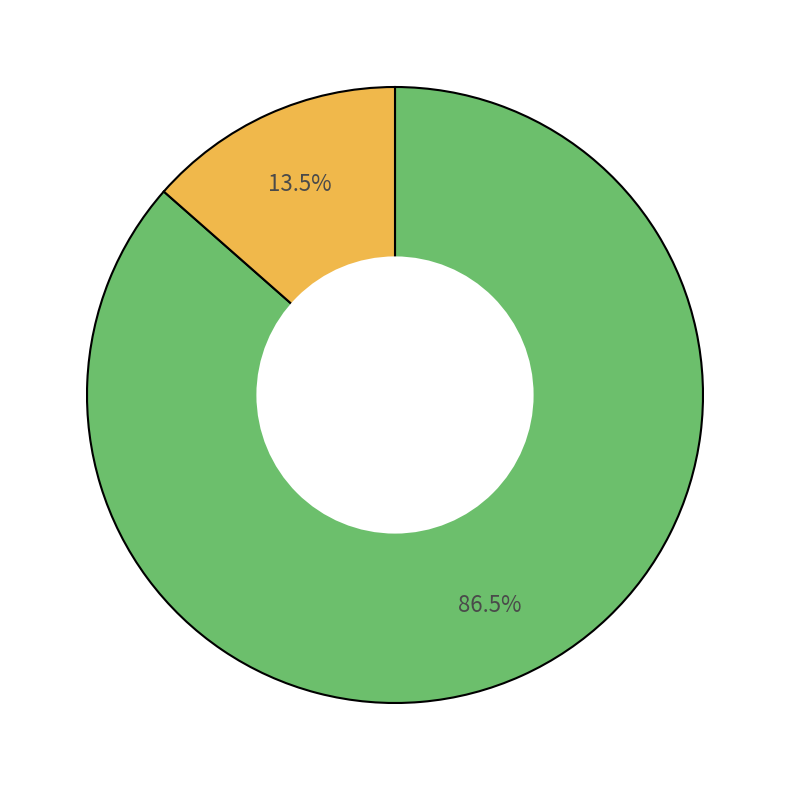

Is there any slice that represents more than half of the pie?

Yes